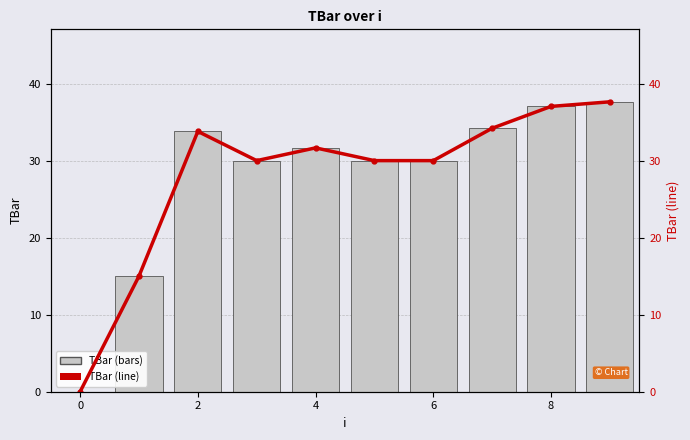

How many values in TBar (line) are above zero?

9